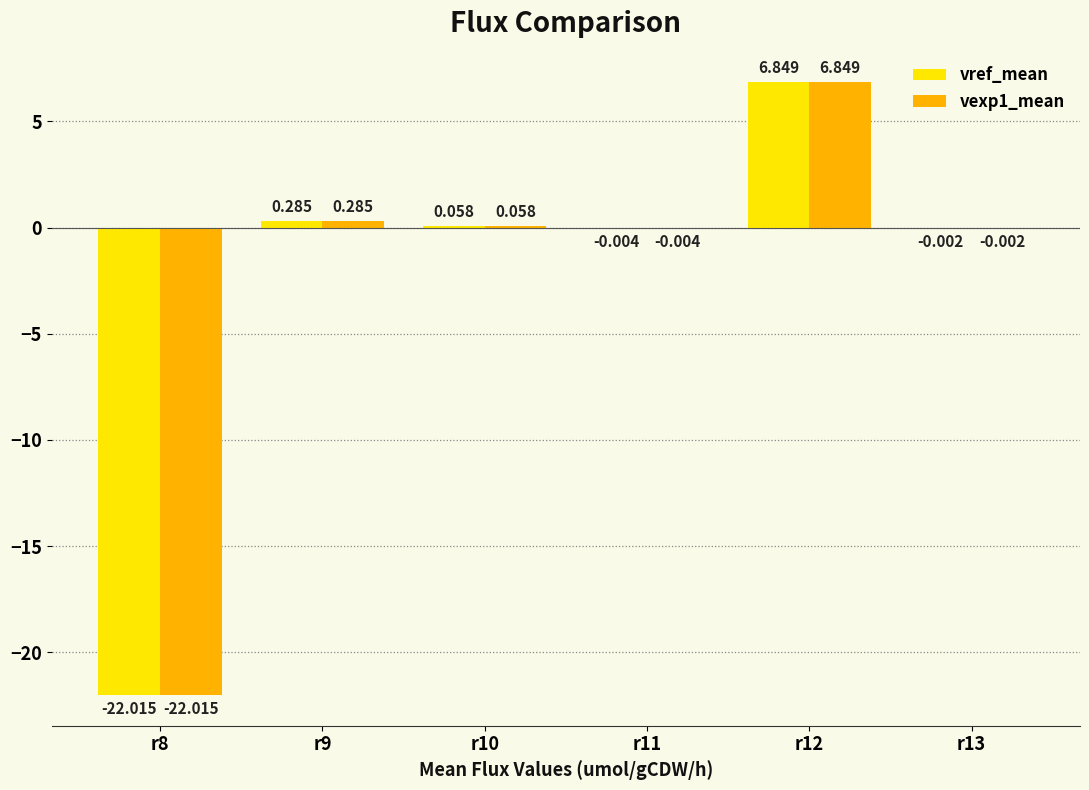

Reading right to left, transcribe all the data shown in this chart.

vref_mean: r13=-0.0	r12=6.8	r11=-0.0	r10=0.1	r9=0.3	r8=-22.0
vexp1_mean: r13=-0.0	r12=6.8	r11=-0.0	r10=0.1	r9=0.3	r8=-22.0